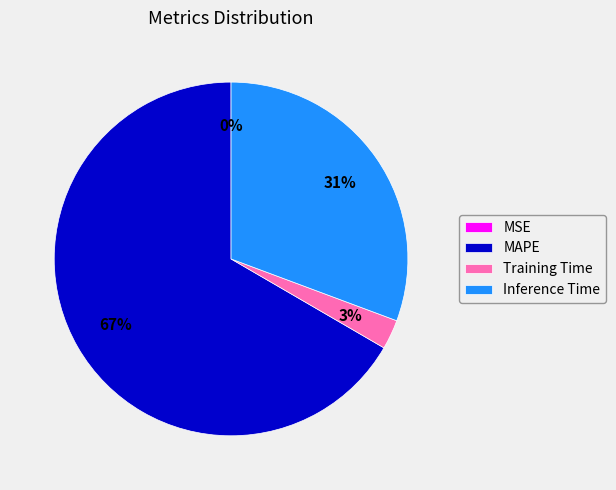

To the nearest percent, what is the average slice percentage?

25%